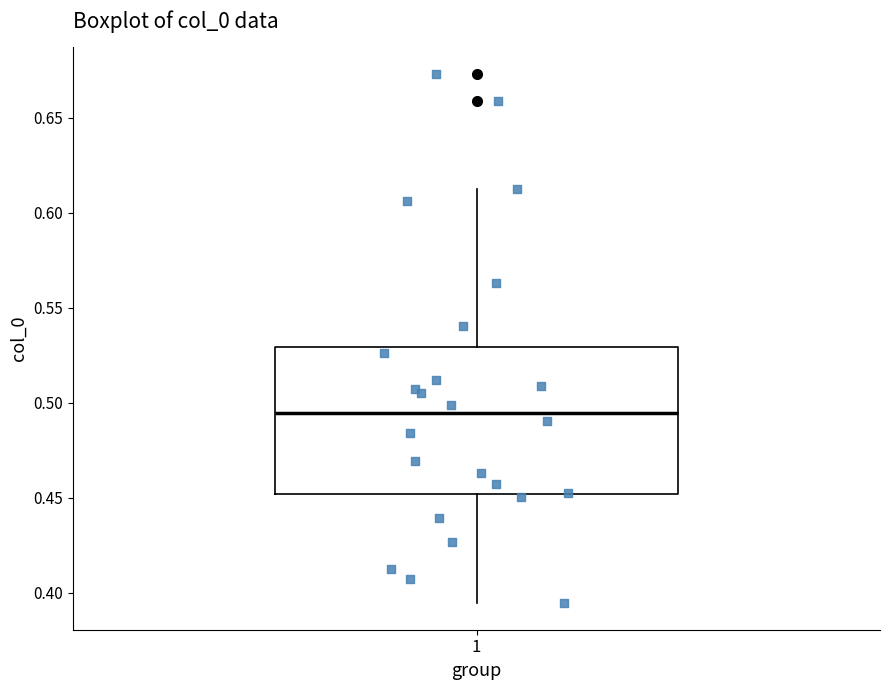

Transcribe this box plot: give where the median line is, the range the box spans, and where the two whiskers end, as read against the y-axis. The values are not printed on the chart, so give them approximately, as read against the axis.

median 0.495, box 0.450 to 0.530, whiskers 0.395 to 0.610